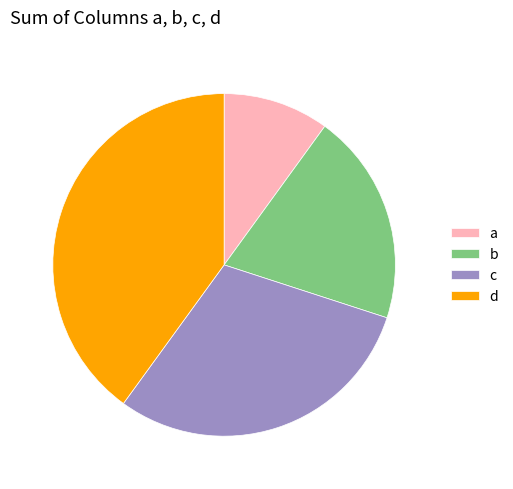

Rank the categories by value from highest to lowest.

d, c, b, a